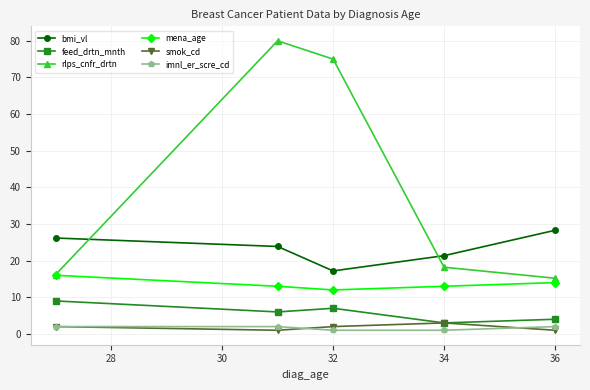

What is the sum of all smok_cd values?

9.0